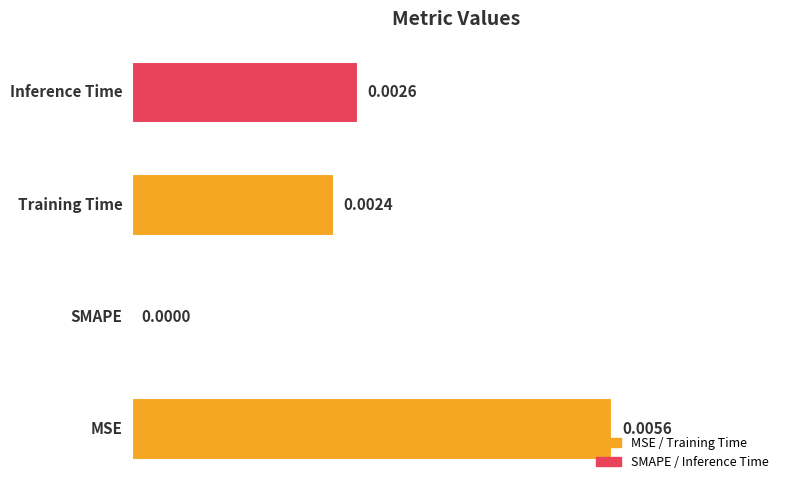

How many distinct data groups are displayed?

1